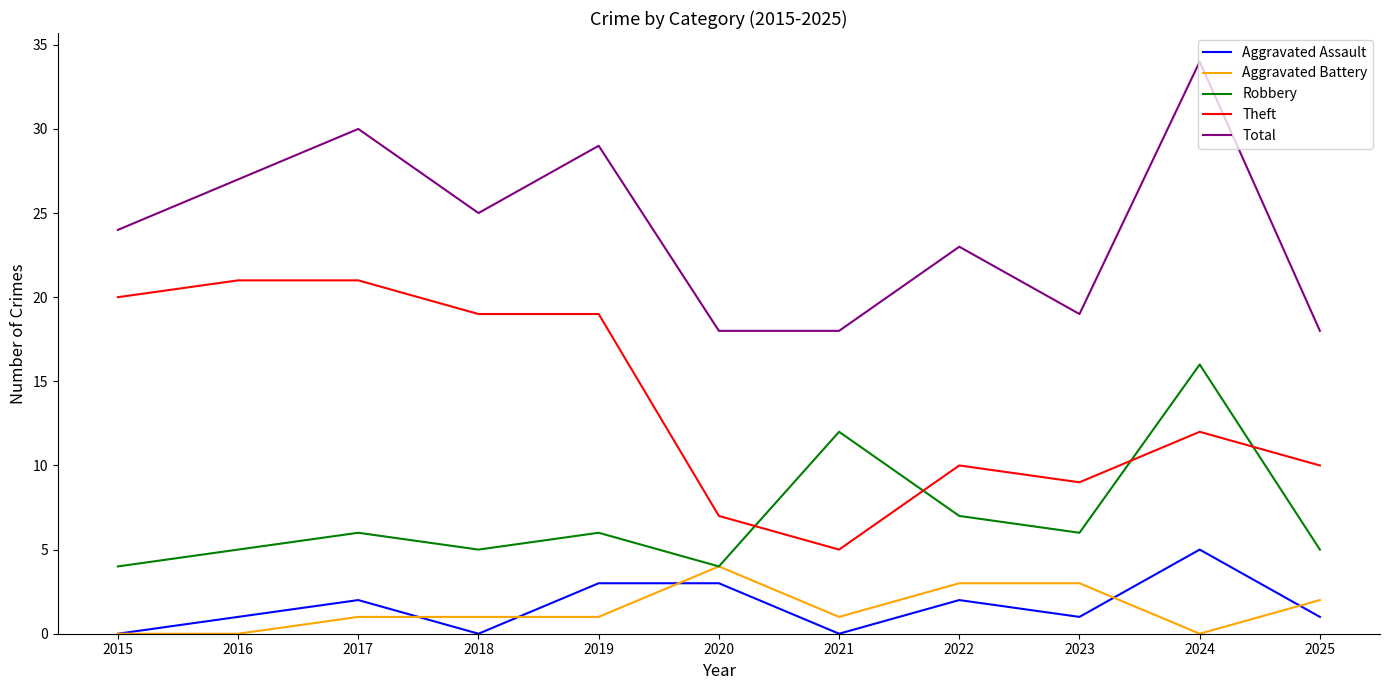

What is the spread (max minus min) of values at 2015?

24